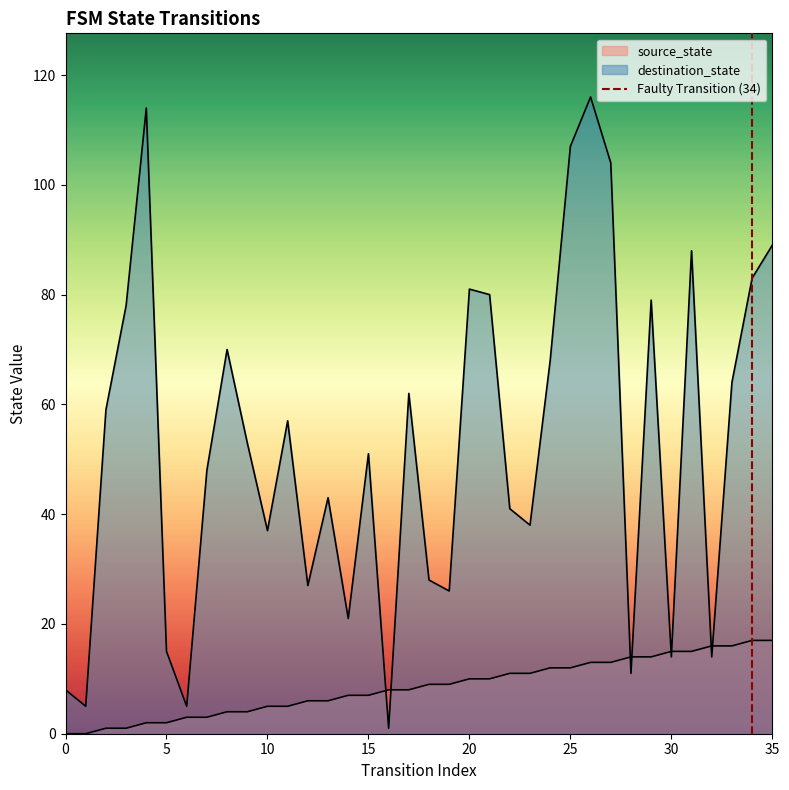

The value at 0 is 0. True or false?

True